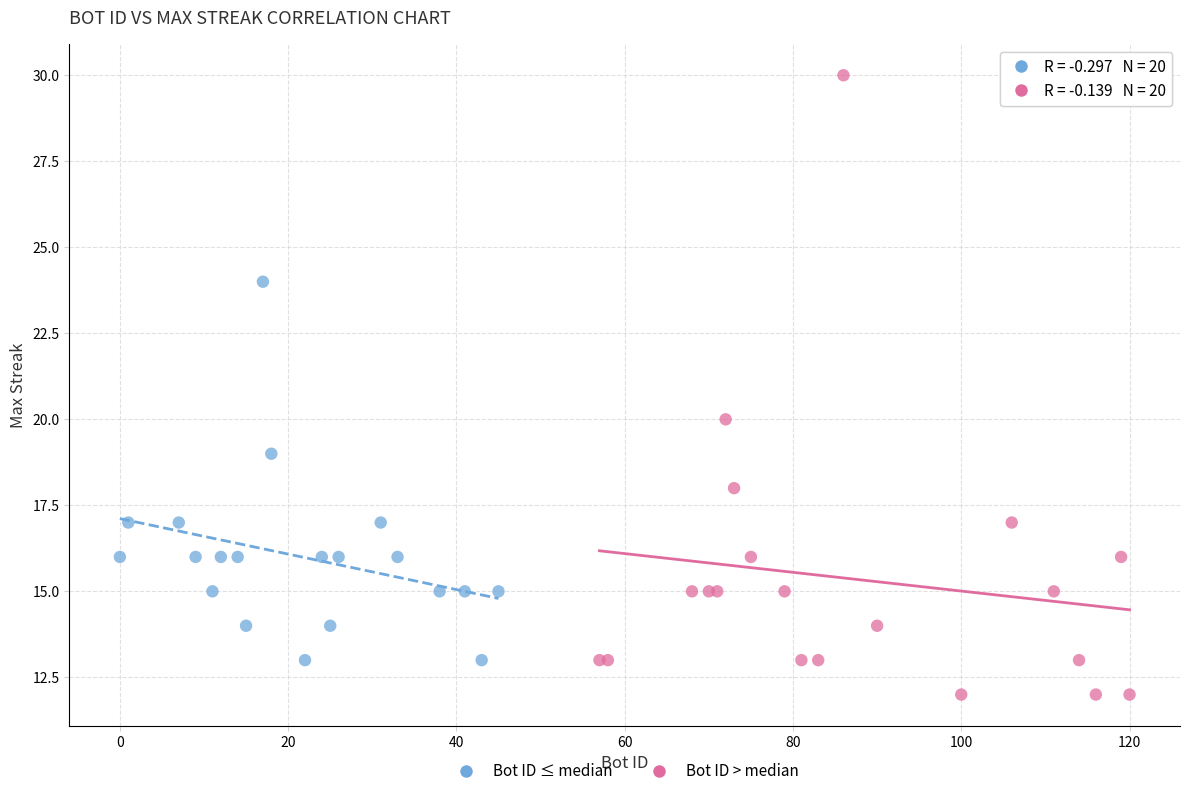

Which series contains the highest Y value?

Bot ID > median